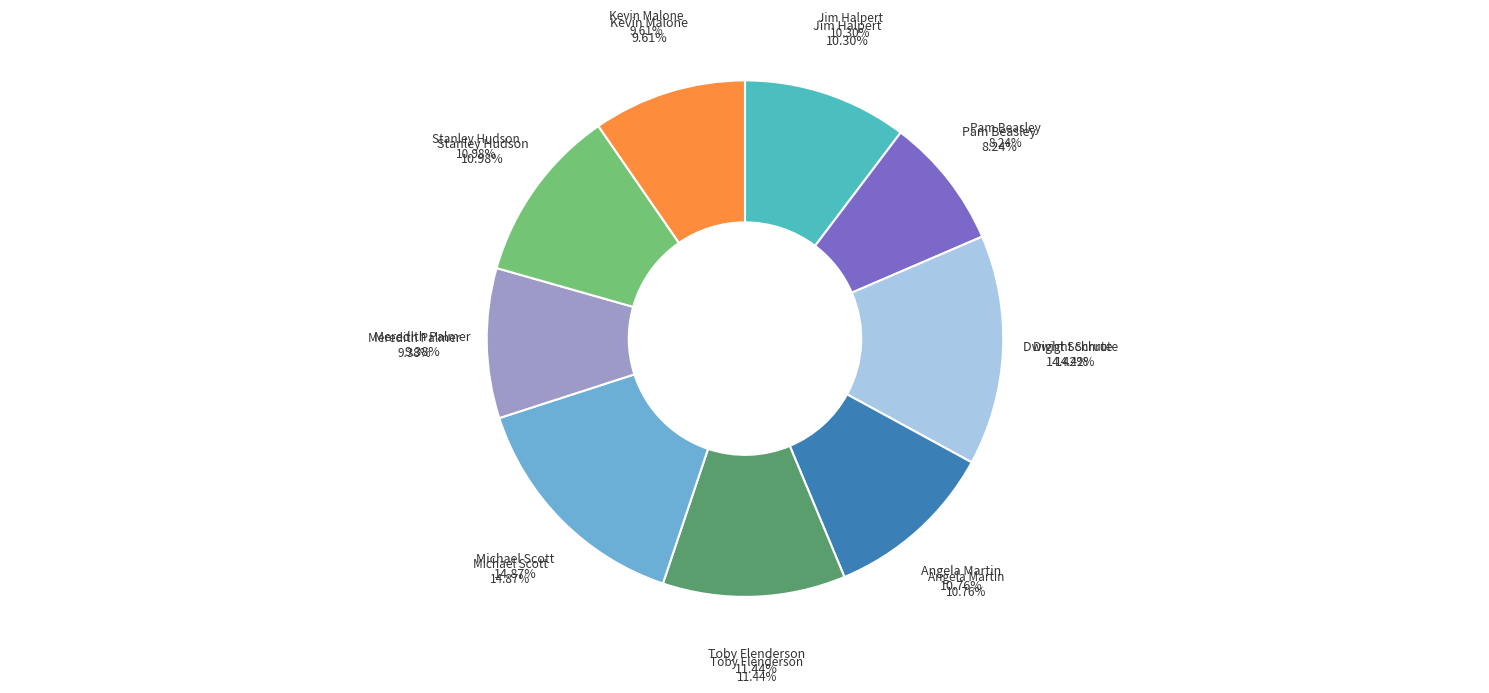

Rank the categories by value from highest to lowest.

Michael Scott, Dwight Schrute, Toby Flenderson, Stanley Hudson, Angela Martin, Jim Halpert, Kevin Malone, Meredith Palmer, Pam Beasley